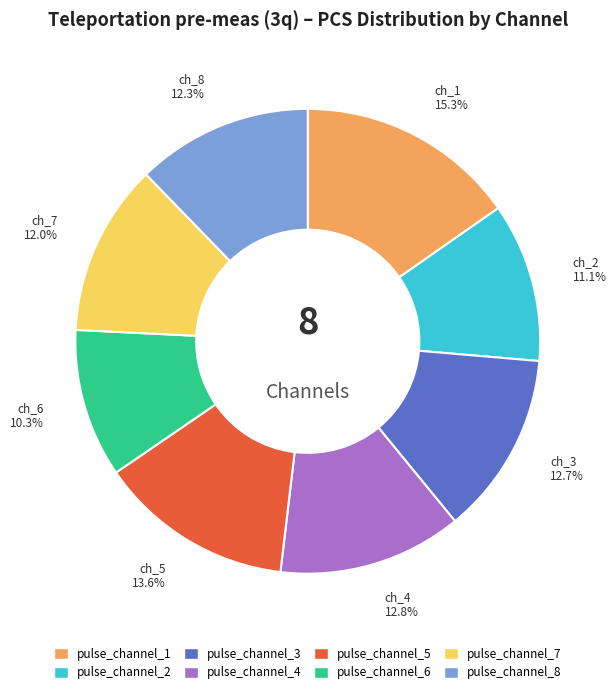

Is there any slice that represents more than half of the pie?

No